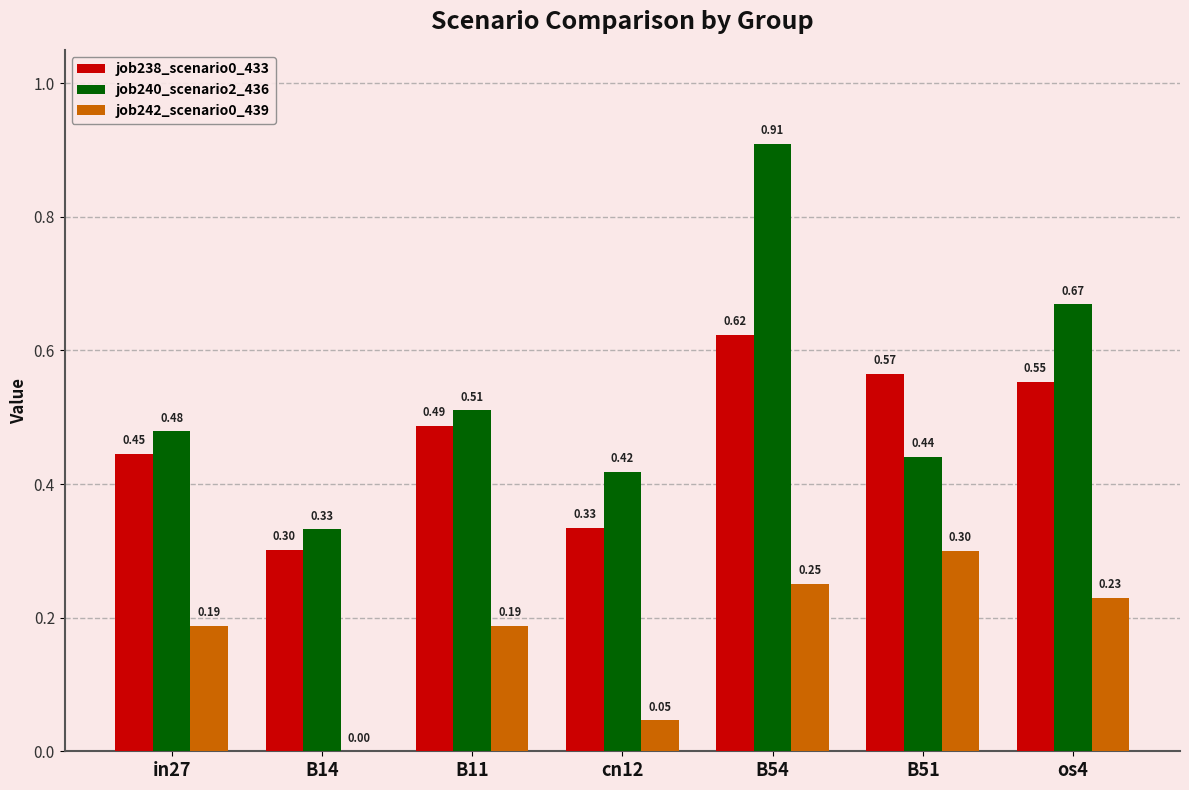

How many job240_scenario2_436 values are between 0 and 1?

7